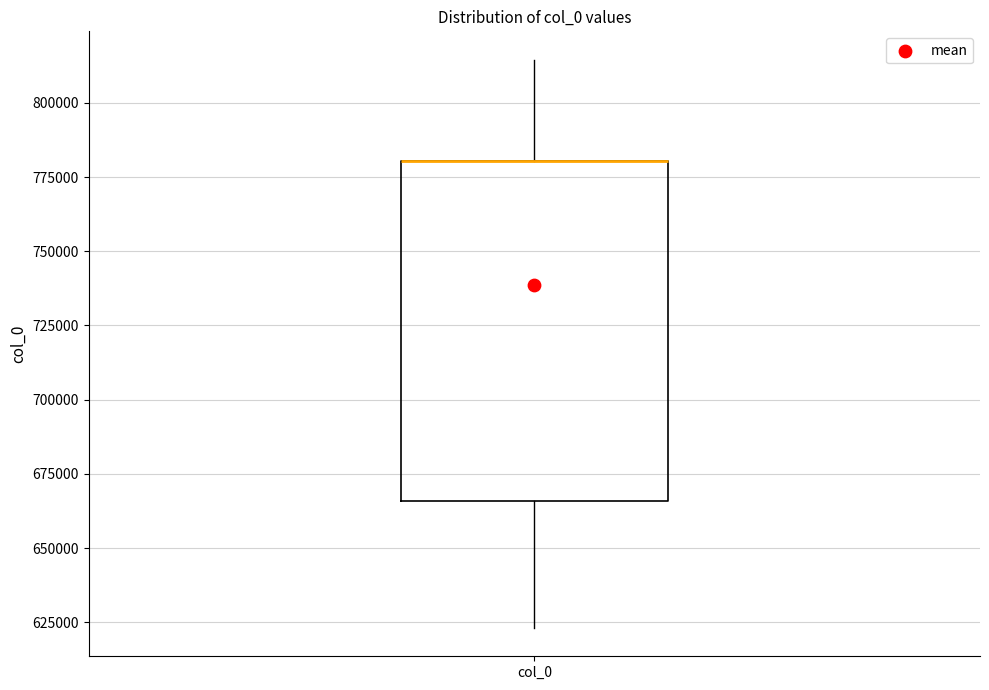

Transcribe this box plot: give where the median line is, the range the box spans, and where the two whiskers end, as read against the y-axis. The values are not printed on the chart, so give them approximately, as read against the axis.

median 780000 (drawn on the box's upper edge), box 665000 to 780000, whiskers 625000 to 815000